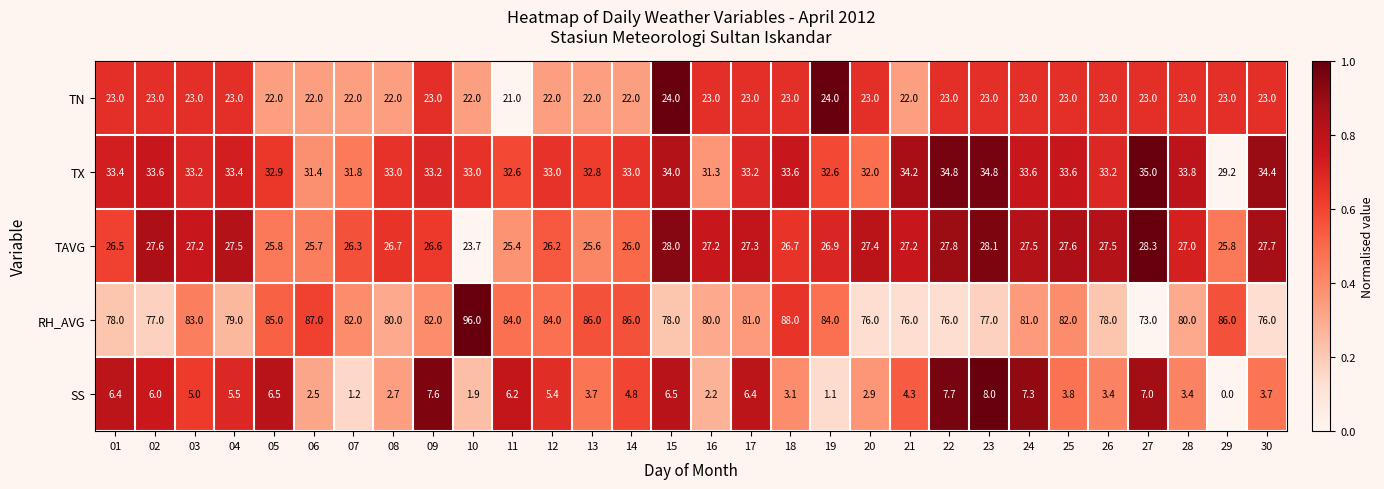

What is the maximum value shown in the chart?

96.0